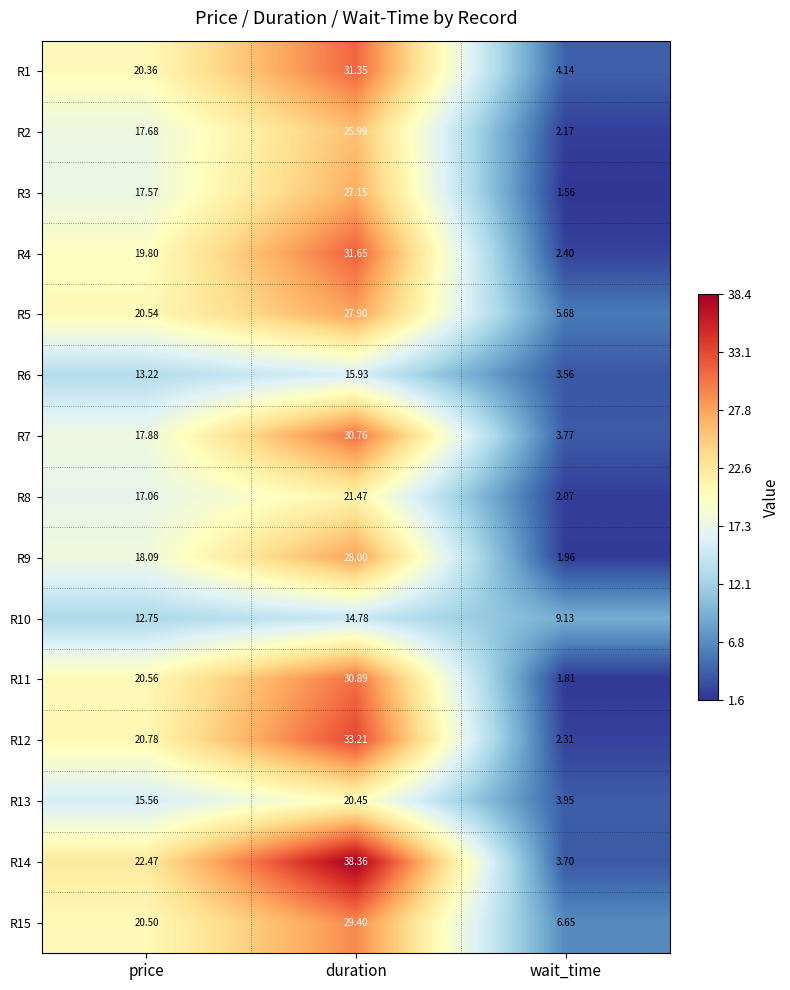

At which label does R2 reach its peak?

duration